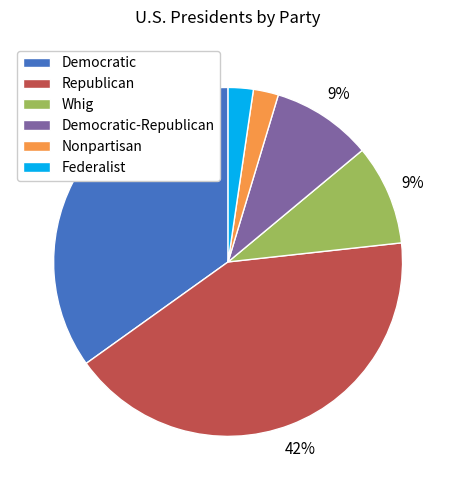

The Democratic-Republican slice represents 9% of the pie. True or false?

True